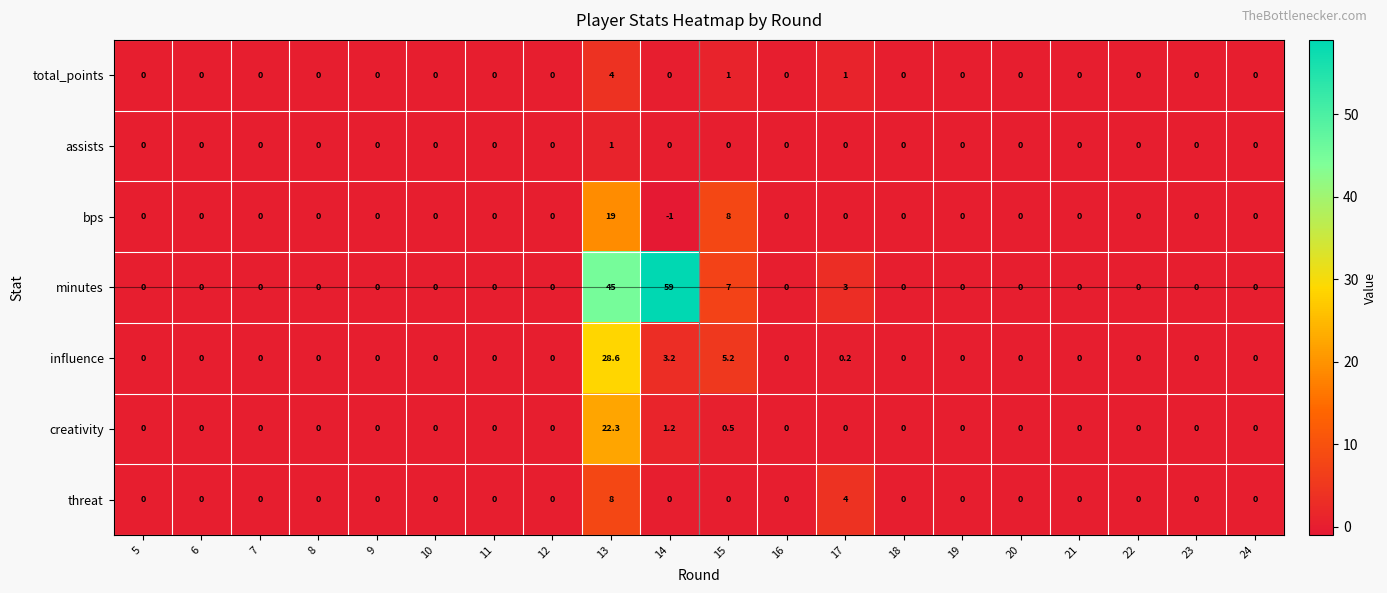

What is the maximum value for total_points?

4.0